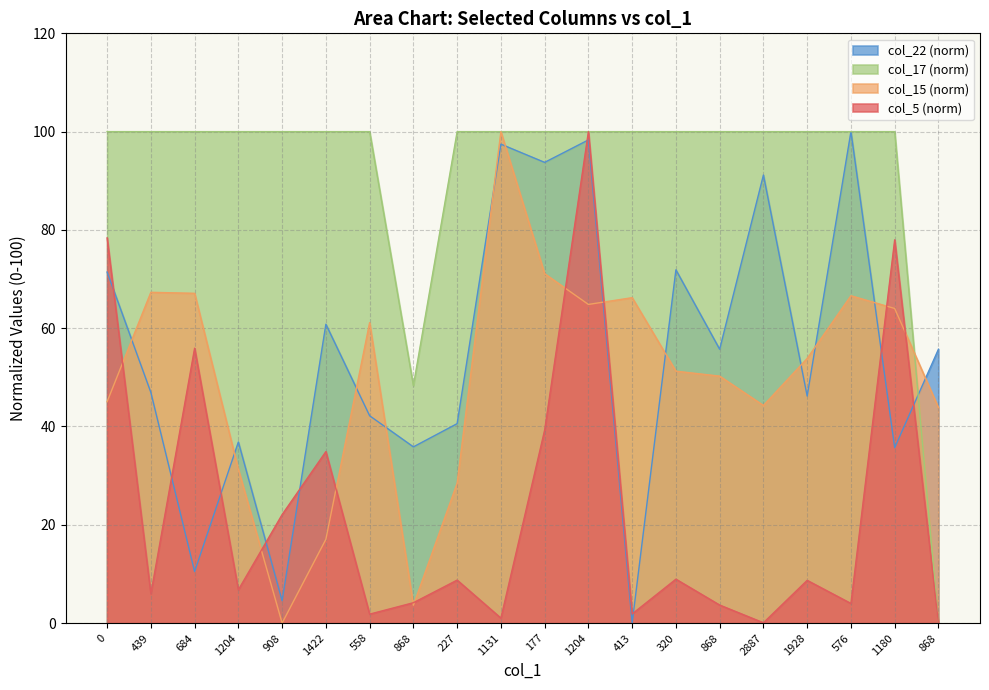

What is the spread (max minus min) of values at 576?

96.0